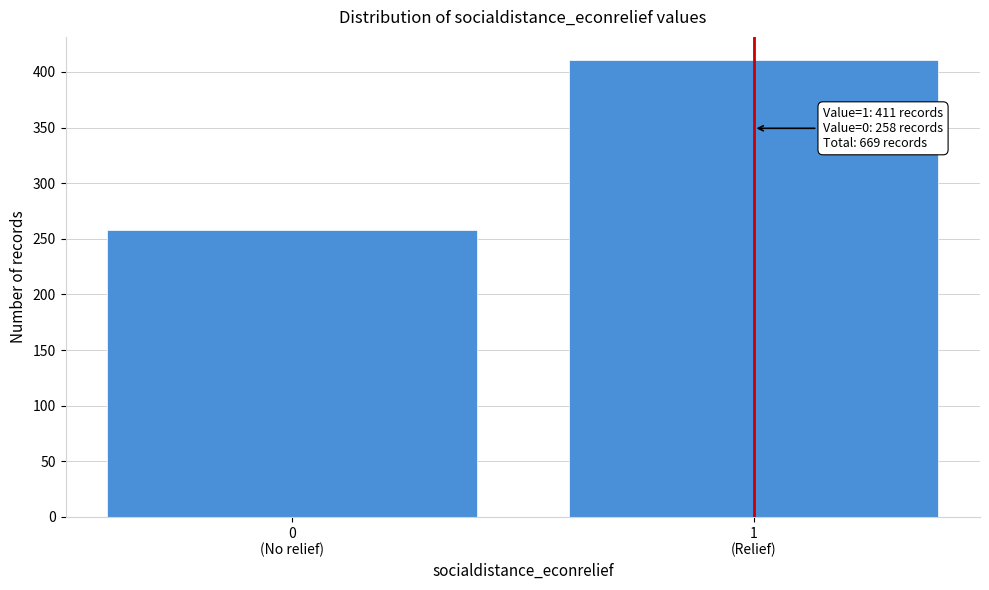

Reading left to right, transcribe all the data shown in this chart.

258	411